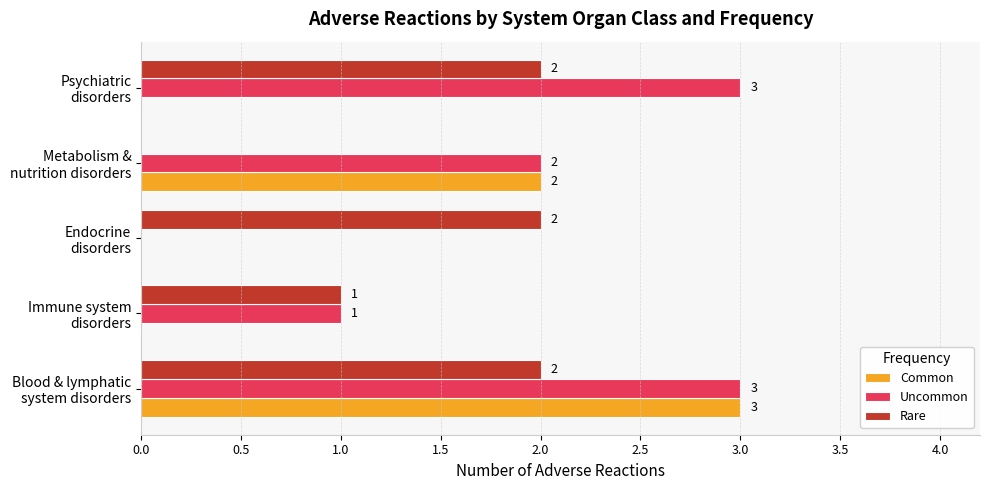

What is the sum of all Rare values?

7